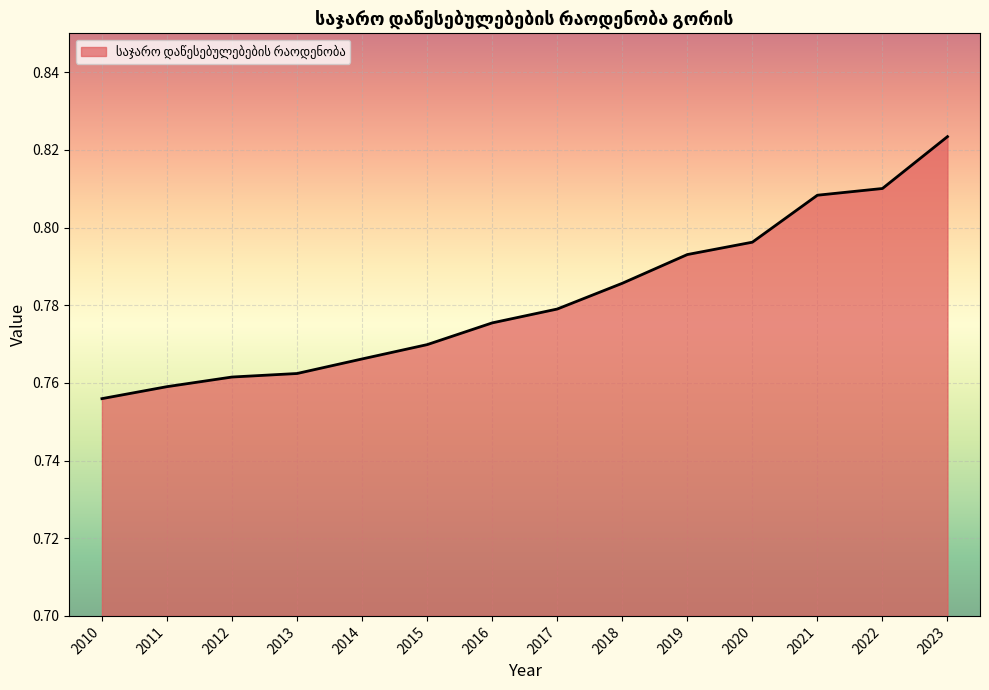

Is it true that the value at 2011 is 0.5?

False